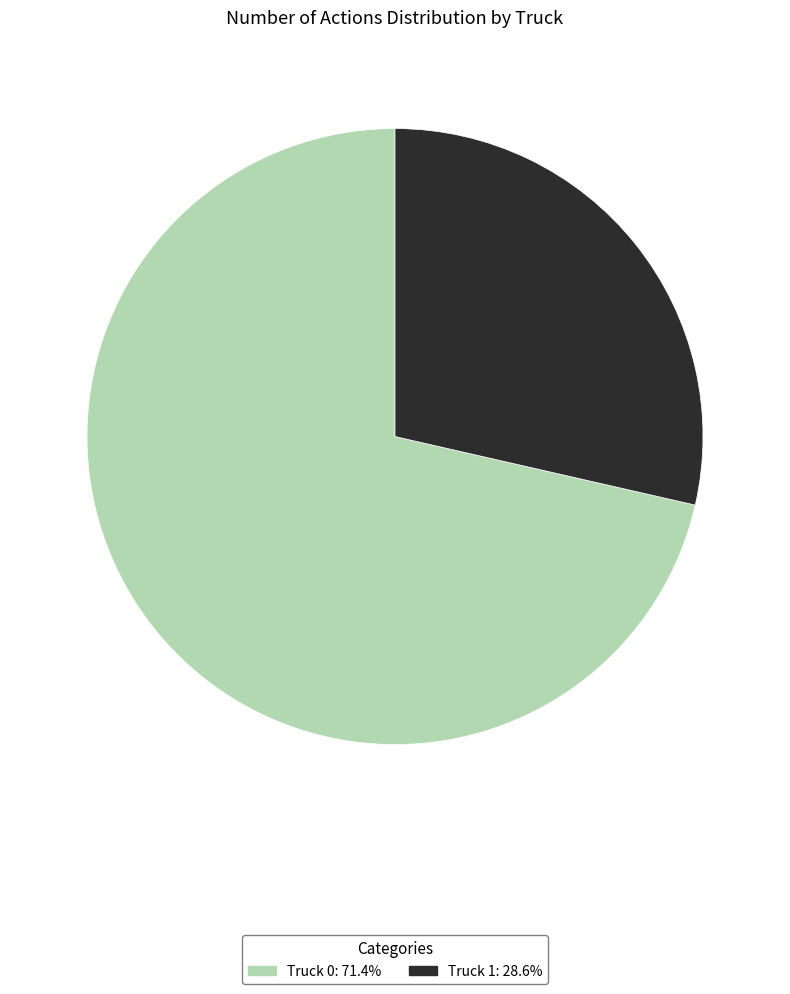

Does any single category account for the majority?

Yes